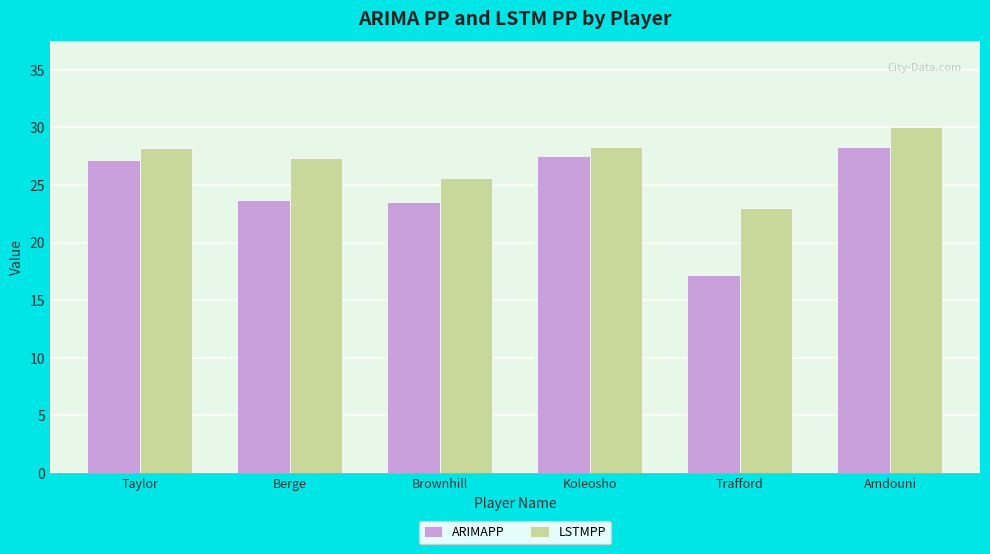

What are all the series names shown in the legend?

ARIMAPP, LSTMPP